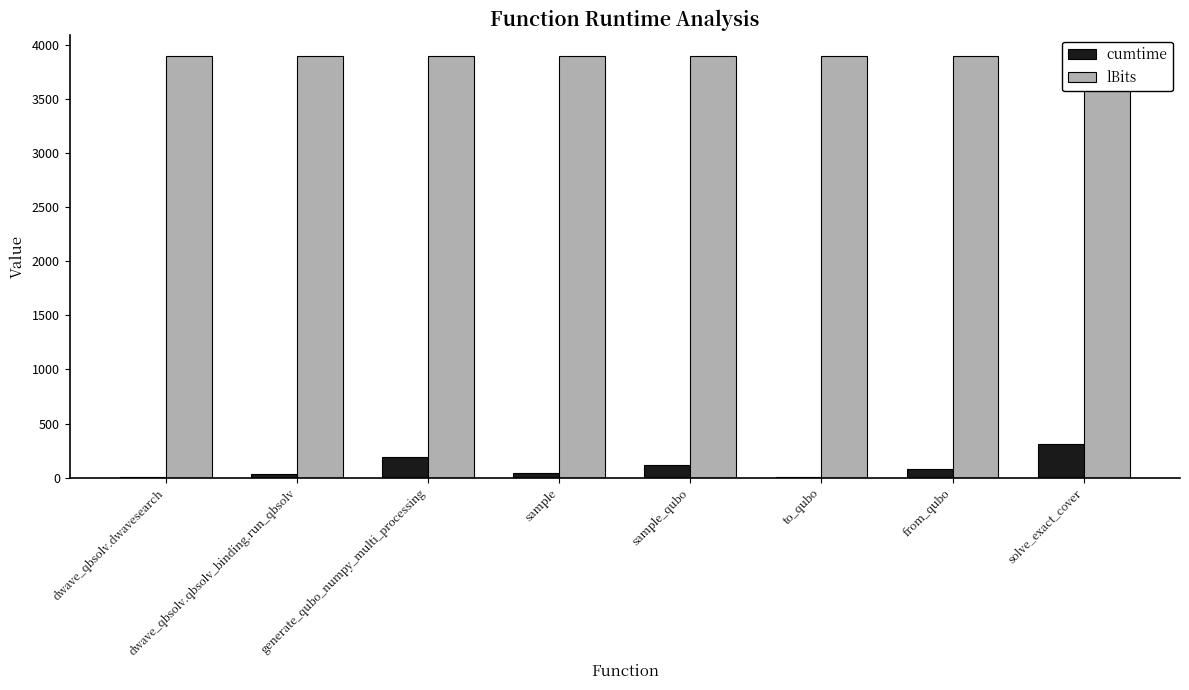

Reading left to right, transcribe all the data shown in this chart.

cumtime: dwave_qbsolv.dwavesearch=9.0	dwave_qbsolv.qbsolv_binding.run_qbsolv=34.4	generate_qubo_numpy_multi_processing=190.2	sample=42.7	sample_qubo=119.1	to_qubo=8.2	from_qubo=75.9	solve_exact_cover=309.3
lBits: dwave_qbsolv.dwavesearch=3900.0	dwave_qbsolv.qbsolv_binding.run_qbsolv=3900.0	generate_qubo_numpy_multi_processing=3900.0	sample=3900.0	sample_qubo=3900.0	to_qubo=3900.0	from_qubo=3900.0	solve_exact_cover=3900.0